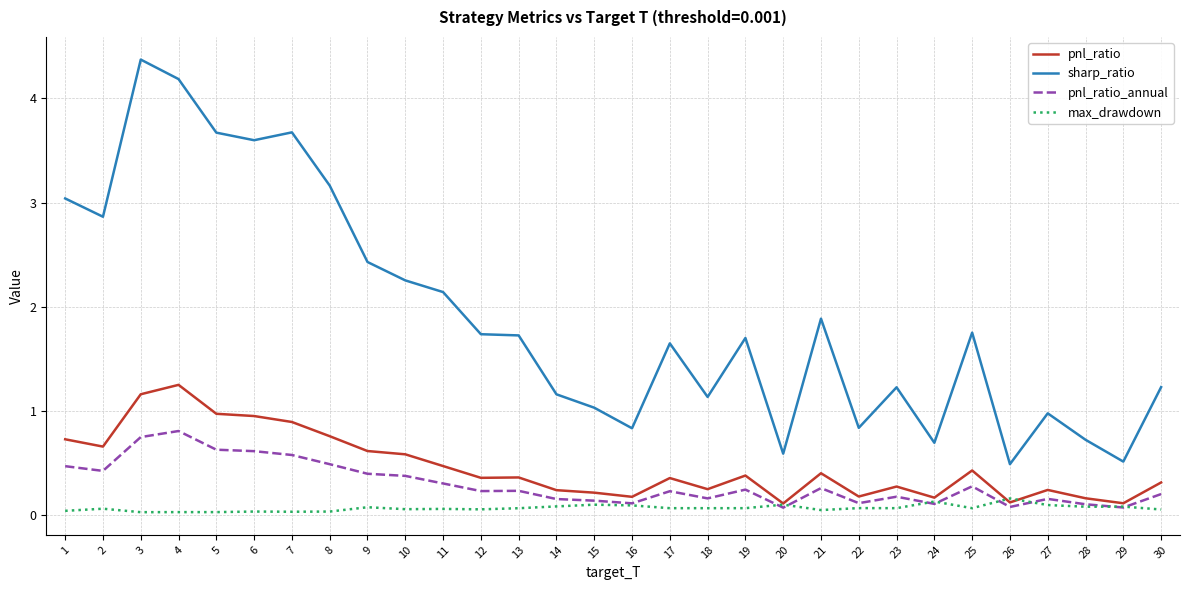

At which category does pnl_ratio reach its first local valley?

2